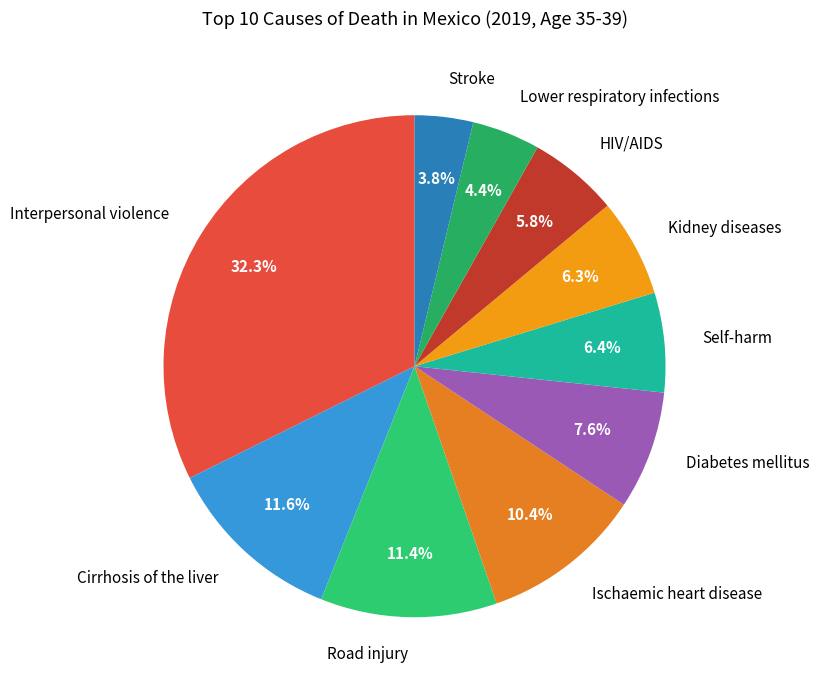

What percentage is the Lower respiratory infections slice, to the nearest percent?

4%